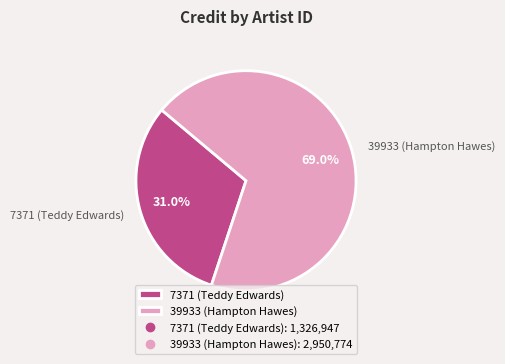

What is the ratio of the value at 39933 (Hampton Hawes) to the value at 7371 (Teddy Edwards)?

2.2